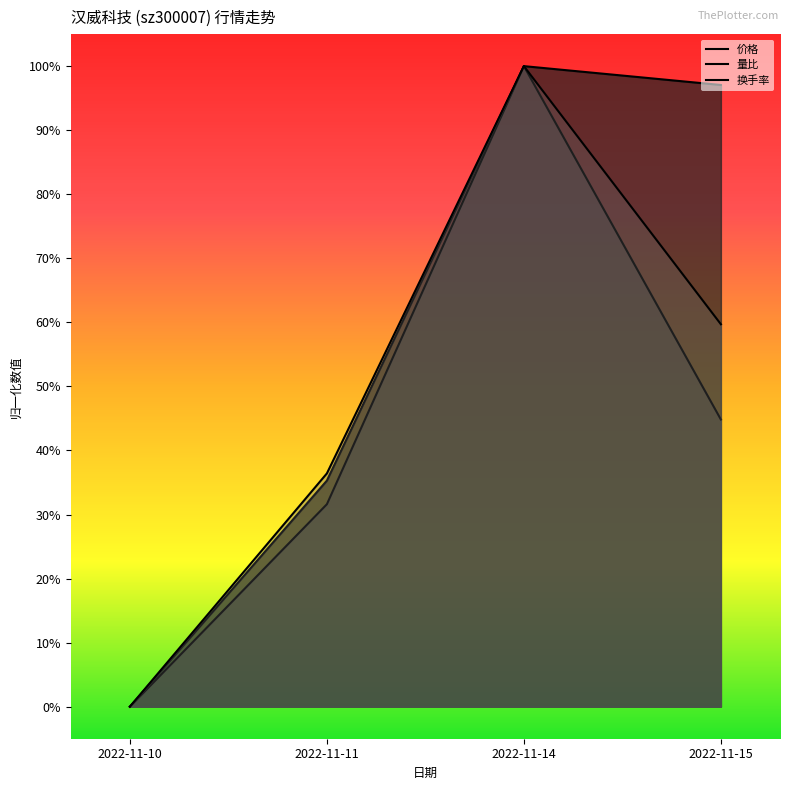

How many lines are shown in the chart?

3